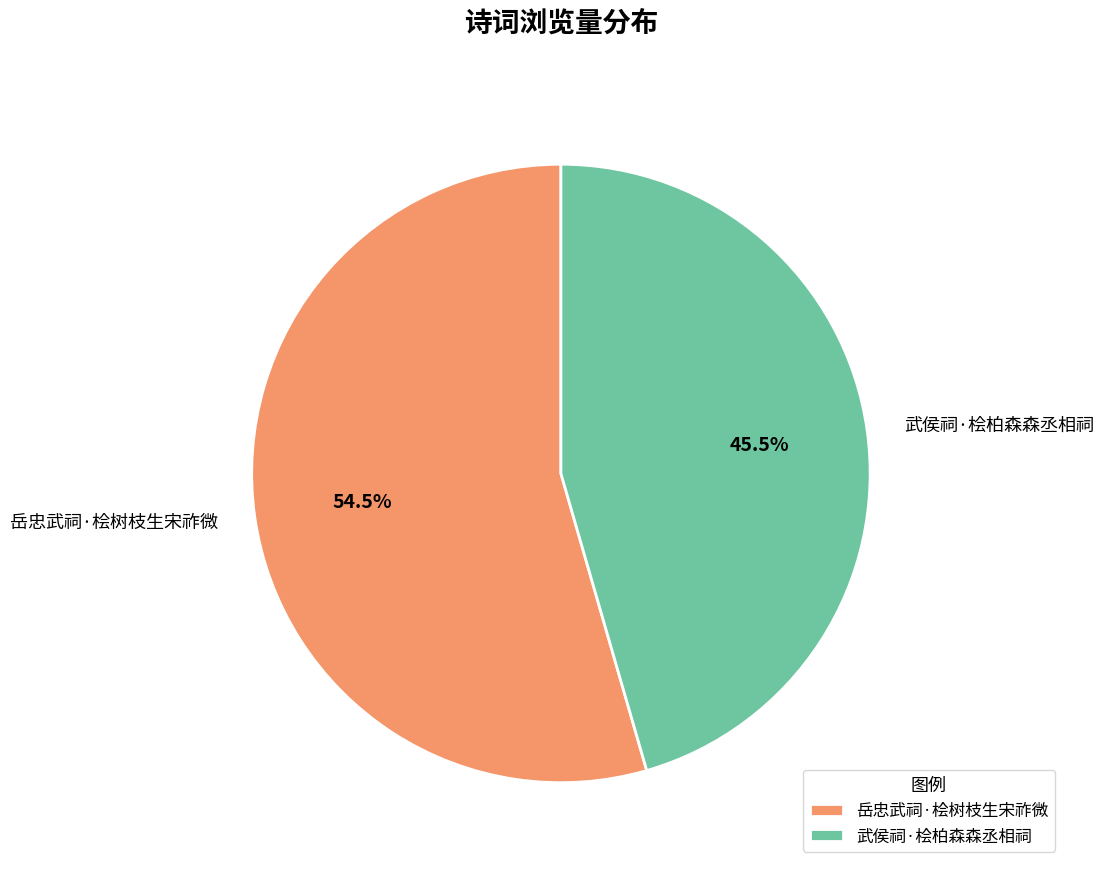

What is the largest slice in the pie chart?

岳忠武祠·桧树枝生宋祚微